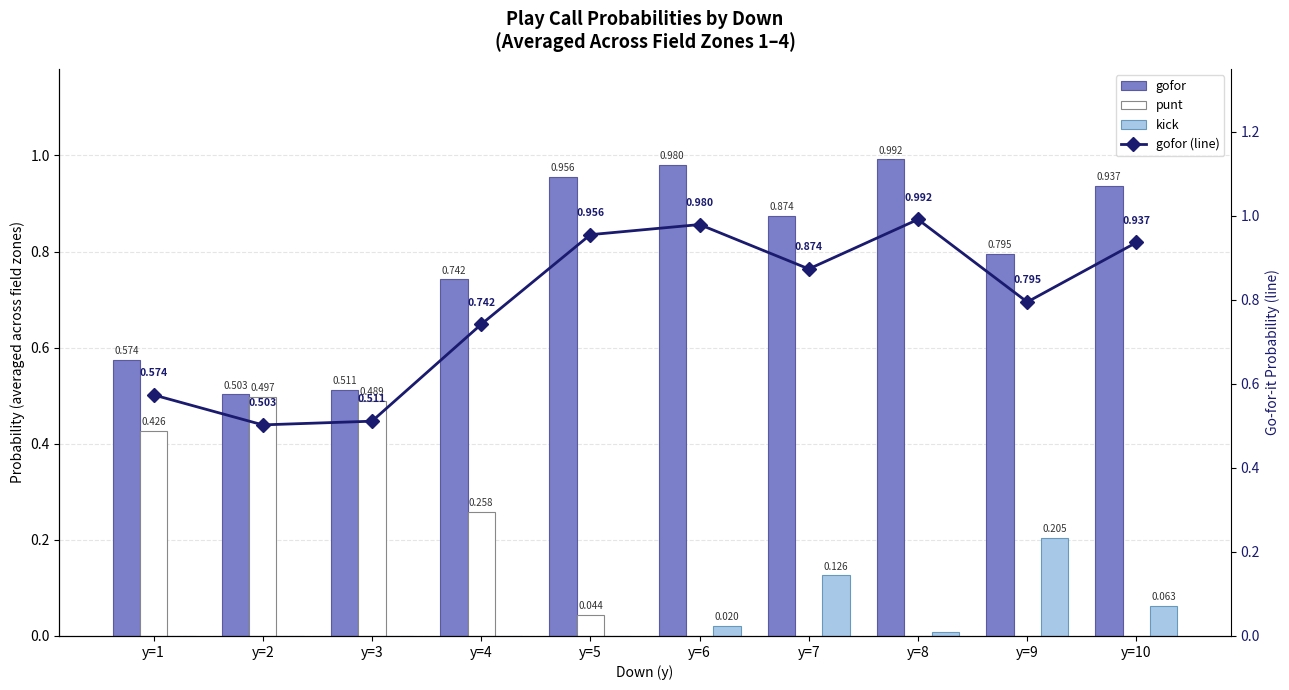

Rank the series at y=8 from highest to lowest value.

gofor, gofor (line), kick, punt